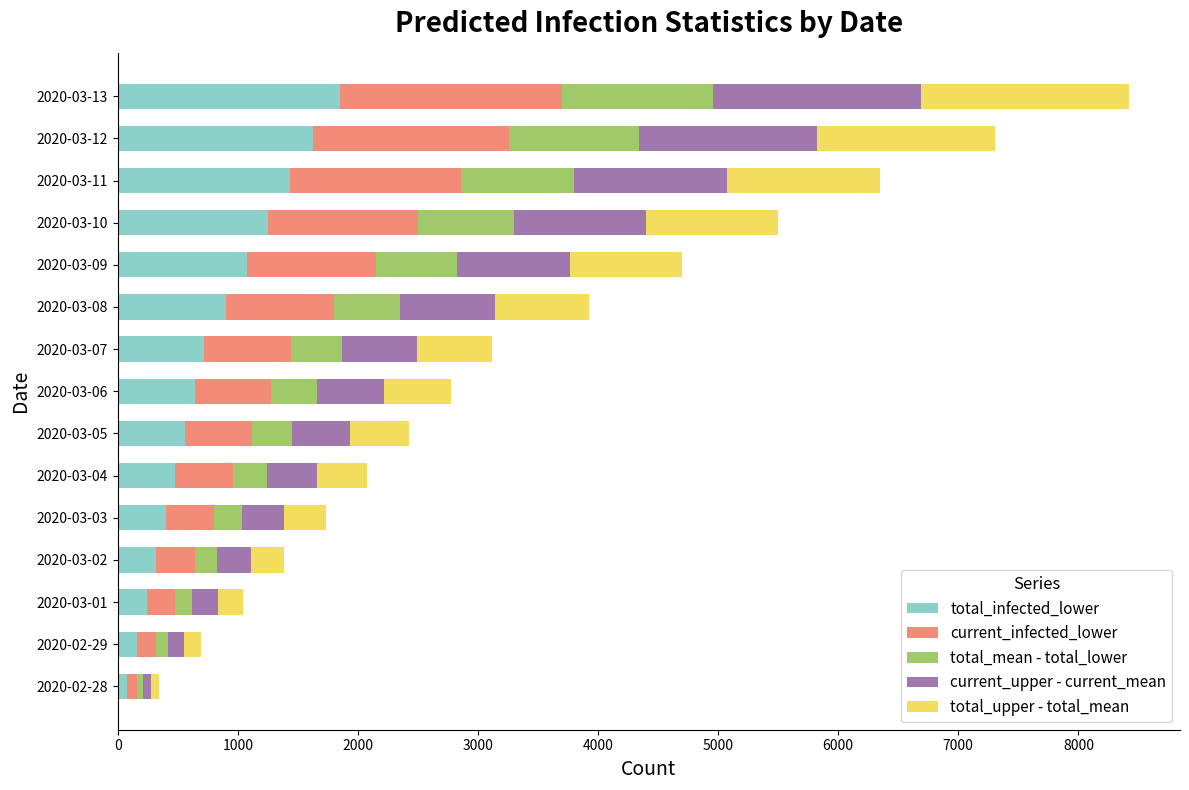

What is the maximum value for total_infected_lower?

1849